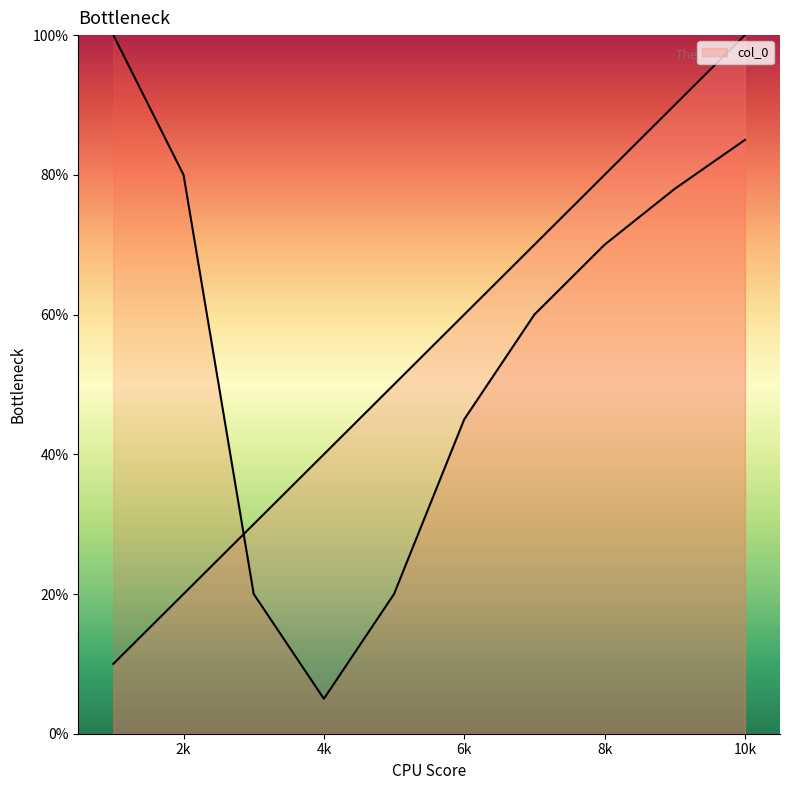

Where is the data nearest to the value 55?

5